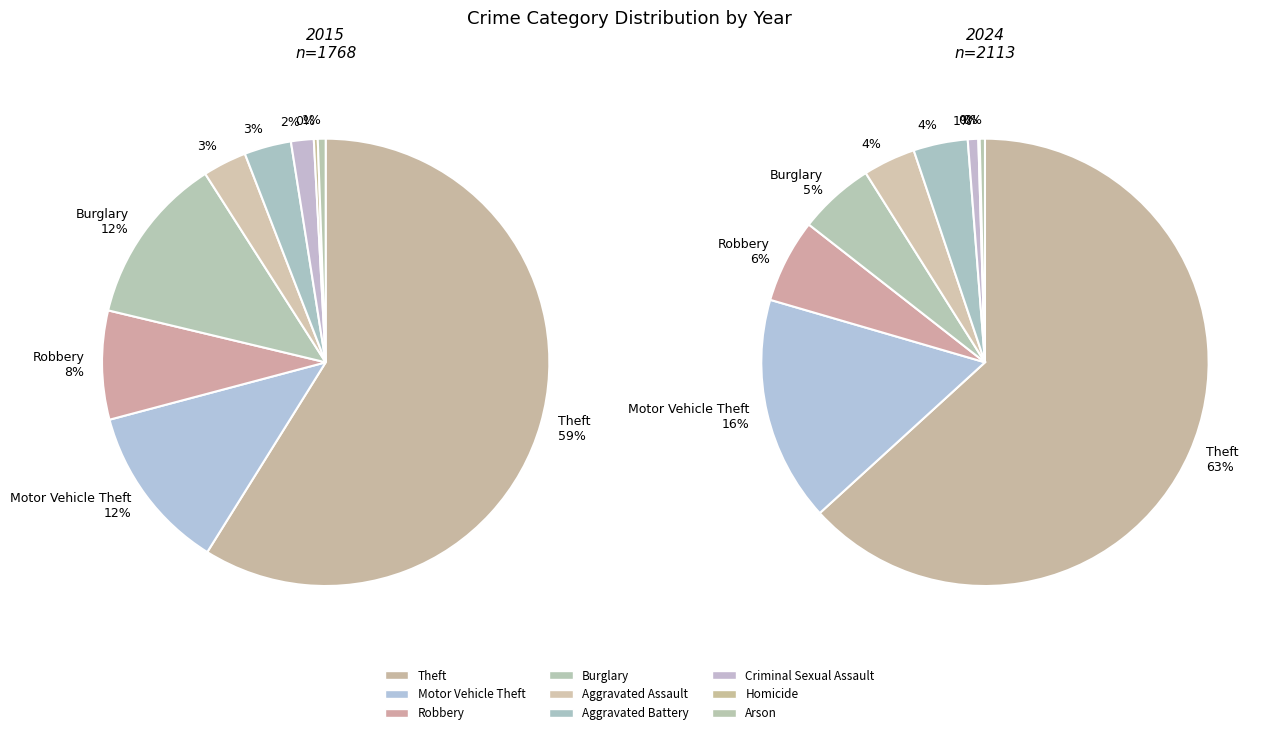

How many segments does this pie chart have?

9